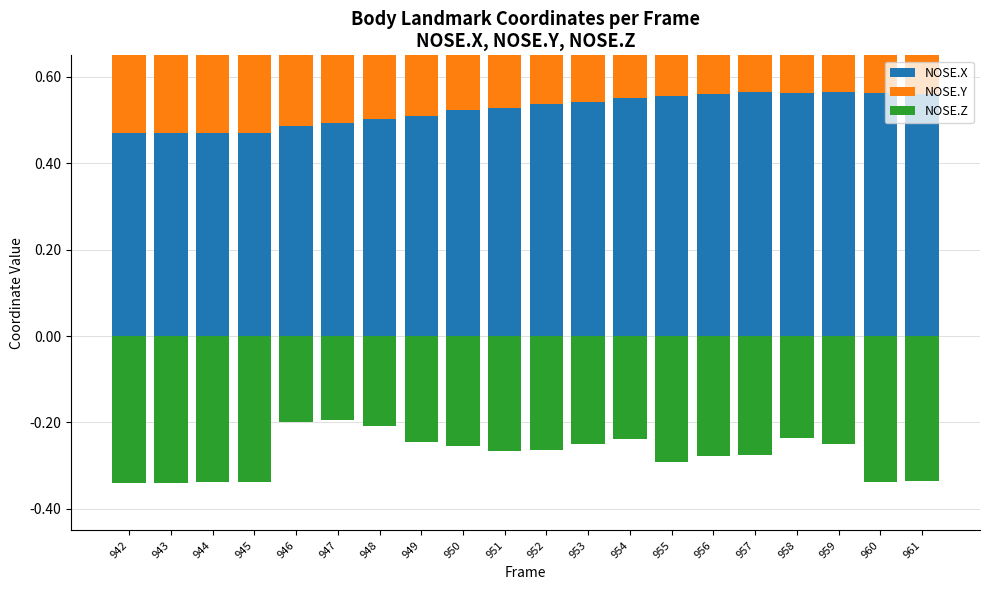

Is the value of NOSE.Z at 953 greater than the value of NOSE.X at 955?

No